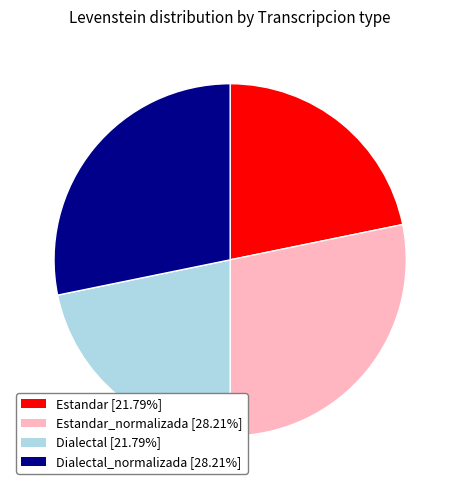

Is there a majority slice in this chart?

No